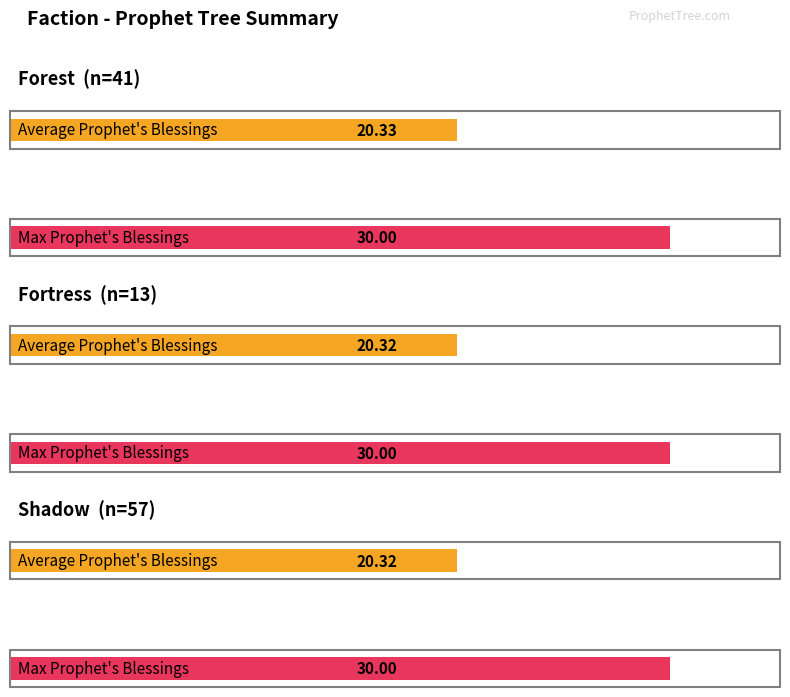

Is the value of Average Prophet Blessings by Faction at Shadow greater than the value of Max Prophet Blessings by Faction at Shadow?

No